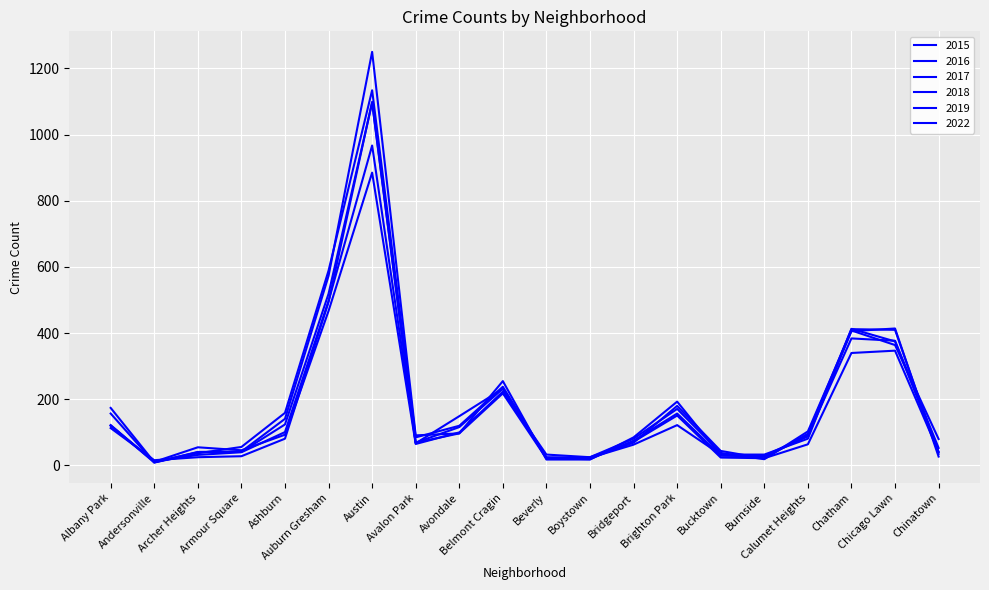

Is this an area chart (filled region under the line)?

No